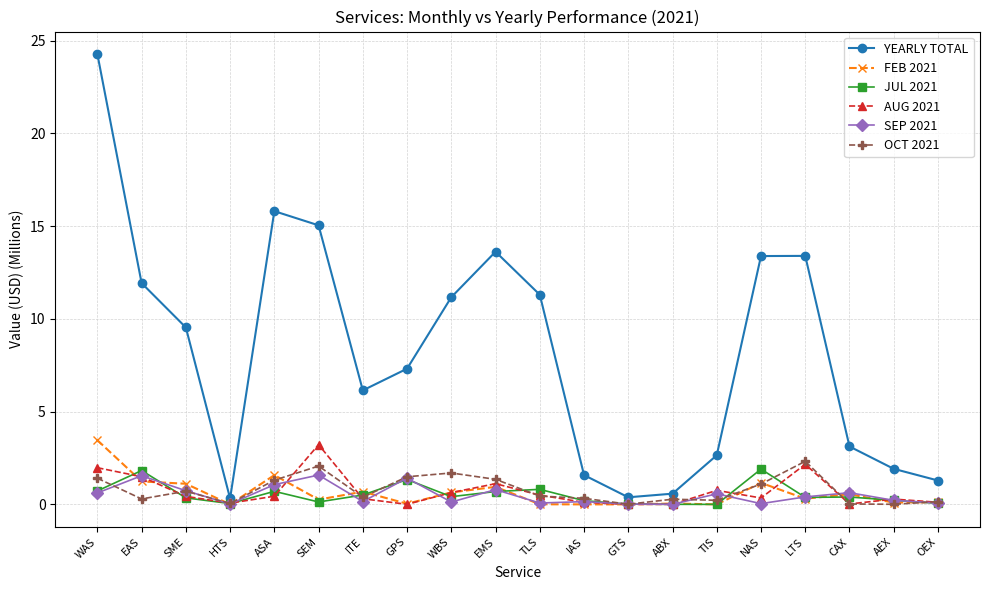

What are all the series names shown in the legend?

YEARLY TOTAL, FEB 2021, JUL 2021, AUG 2021, SEP 2021, OCT 2021